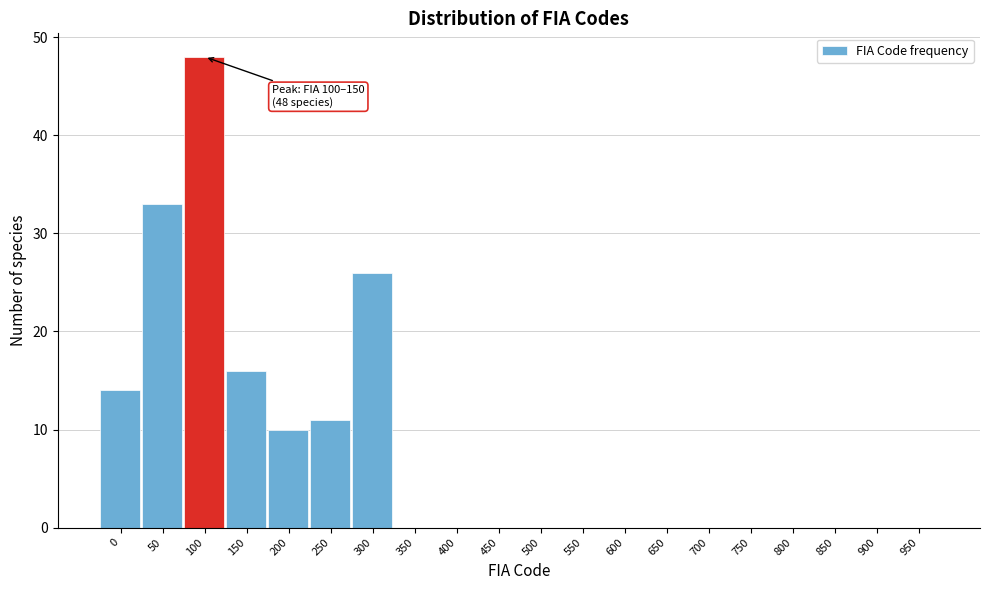

Reading left to right, transcribe all the data shown in this chart.

0=14	50=33	100=48	150=16	200=10	250=11	300=26	350=0	400=0	450=0	500=0	550=0	600=0	650=0	700=0	750=0	800=0	850=0	900=0	950=0